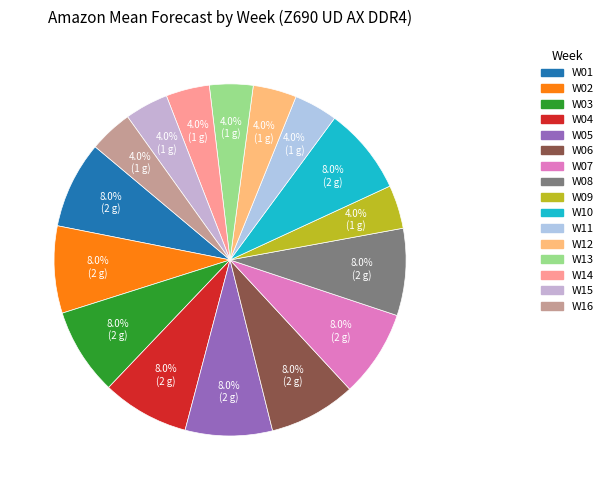

To the nearest percent, what is the combined percentage of W08 and W09?

12%